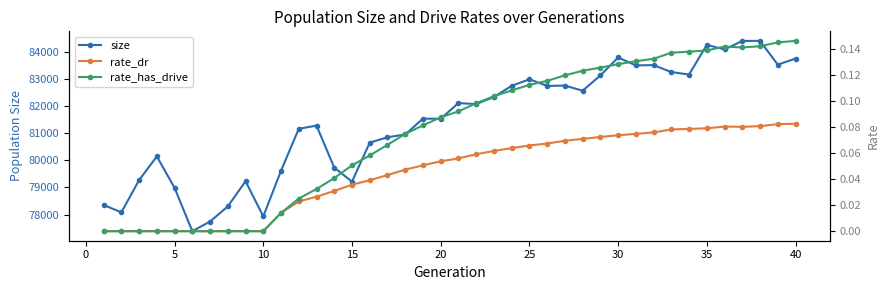

True or false: size has more than 1 interior local peaks.

True